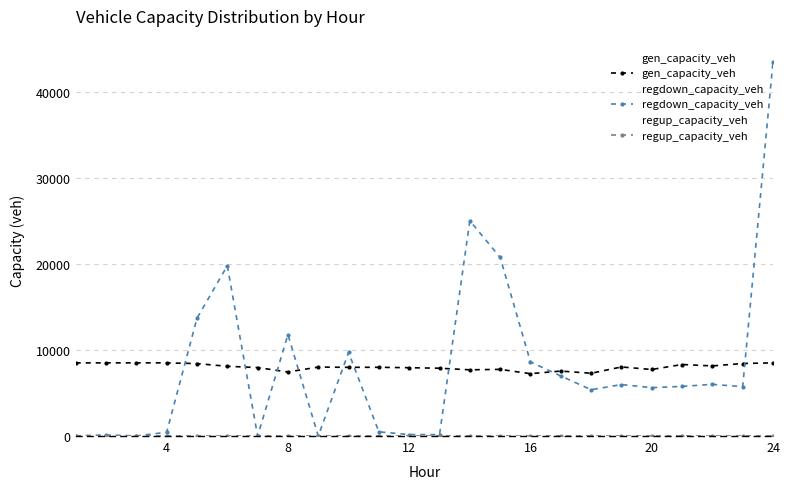

What is the highest value of the regdown_capacity_veh series?

43576.6